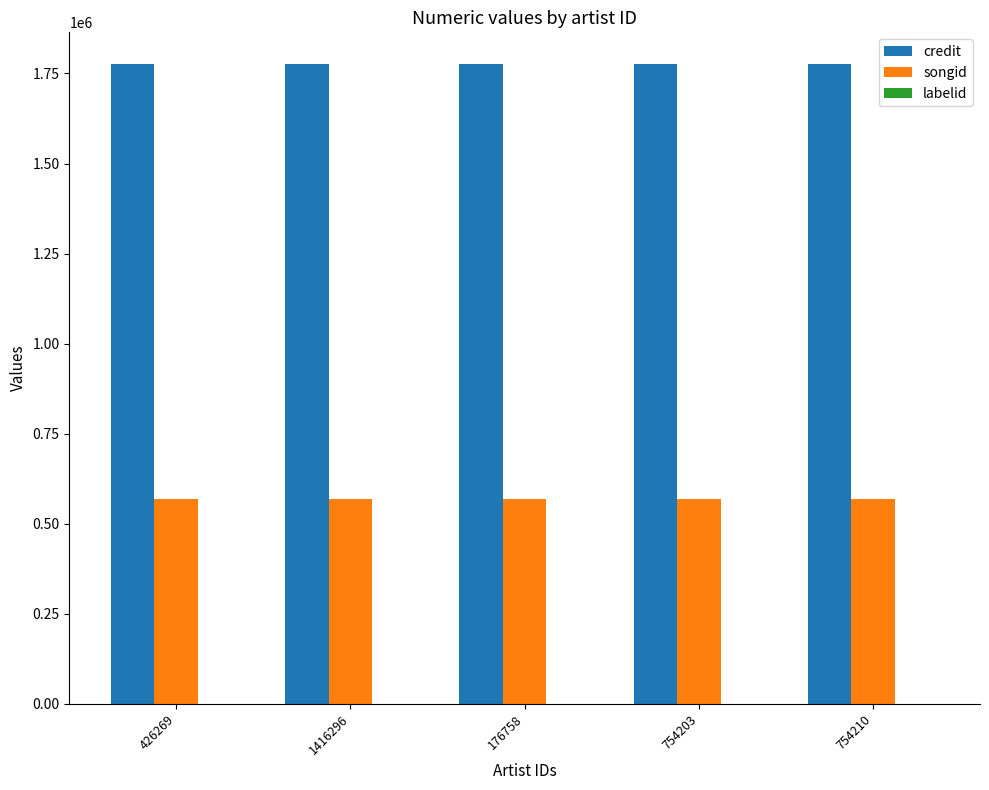

Which series has the largest total across all categories?

credit